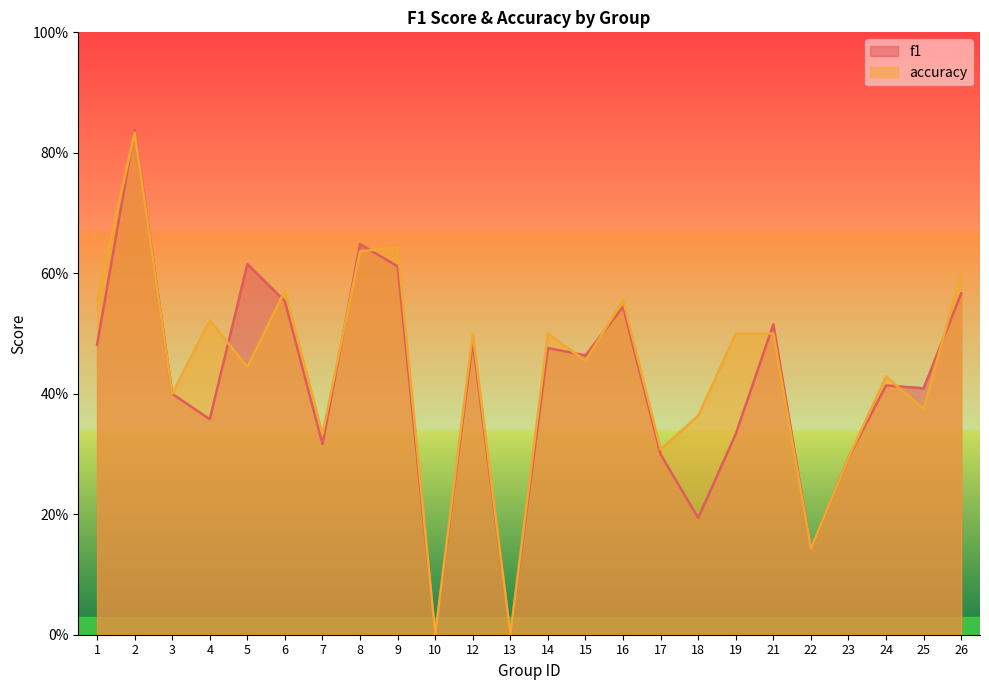

Between 14 and 25, which series saw the biggest shift?

accuracy